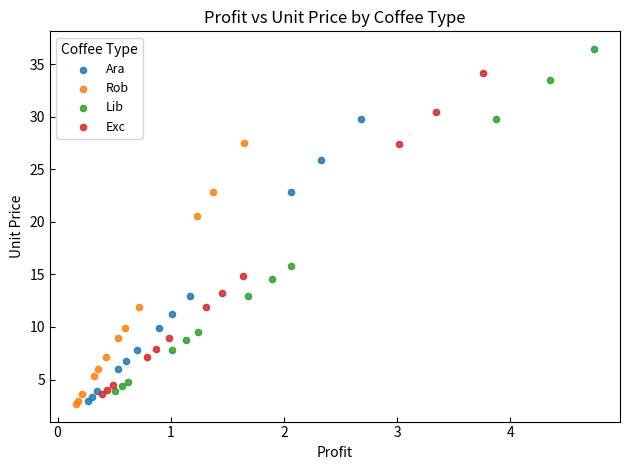

Which series has the largest Y range (max minus min)?

Lib